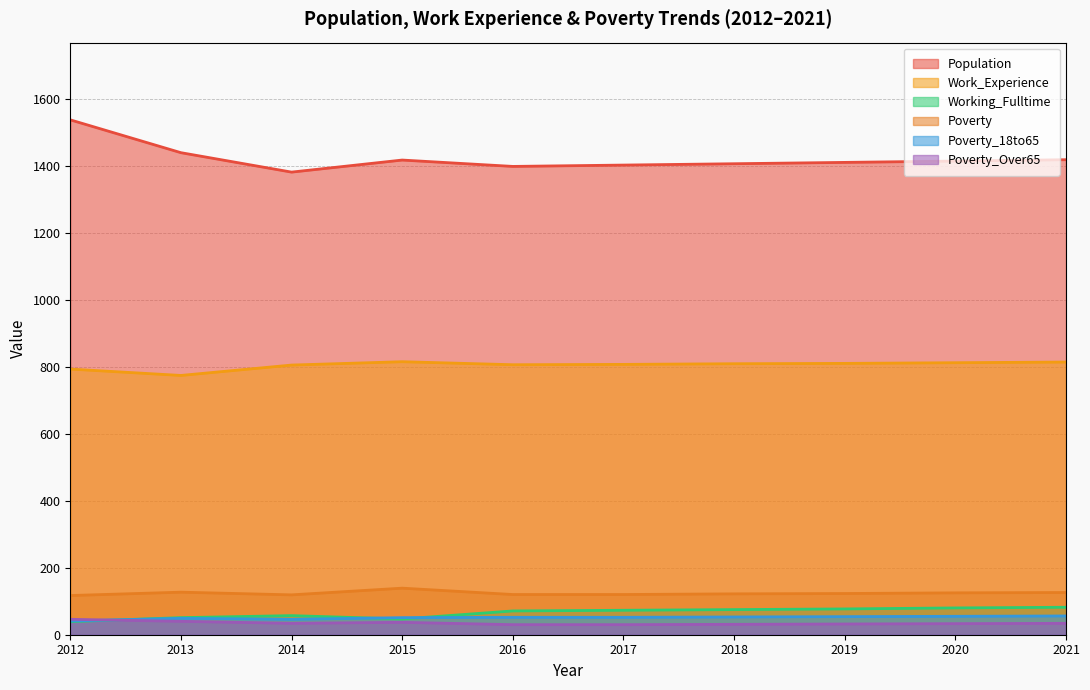

What is the value of the Poverty_Over65 point at the 10th from the left?

34